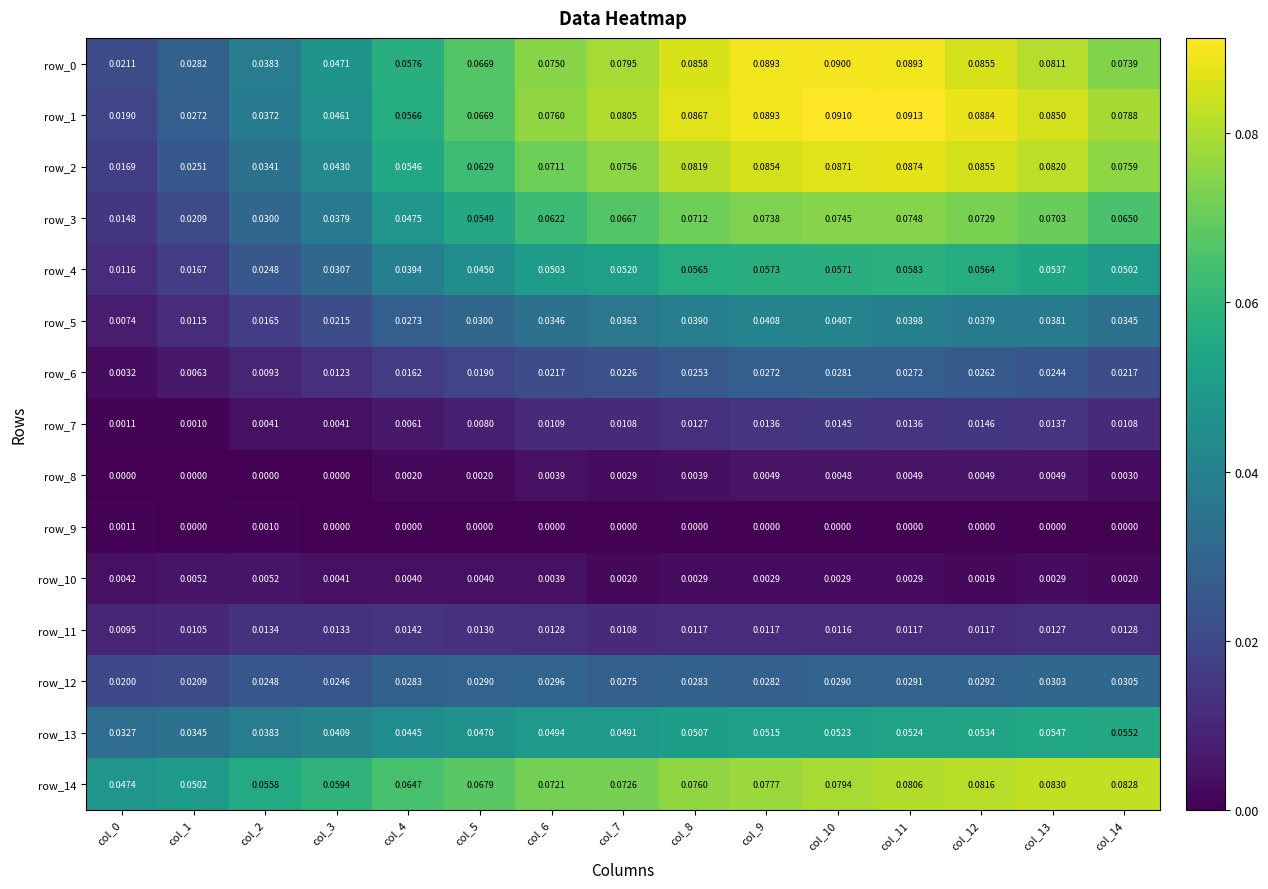

Is the value of row_7 at col_0 greater than the value of row_14 at col_3?

No